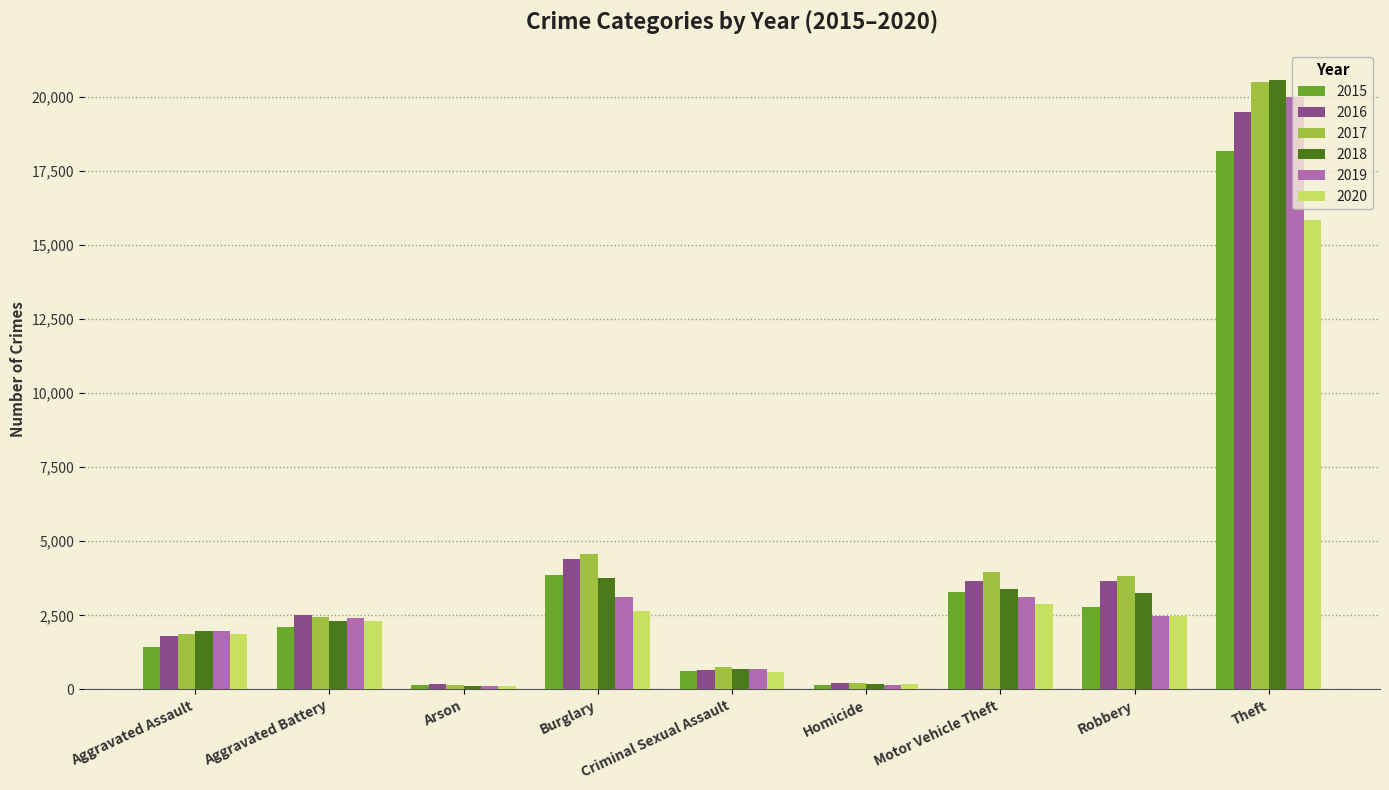

What is the average value of the 2018 series?

4019